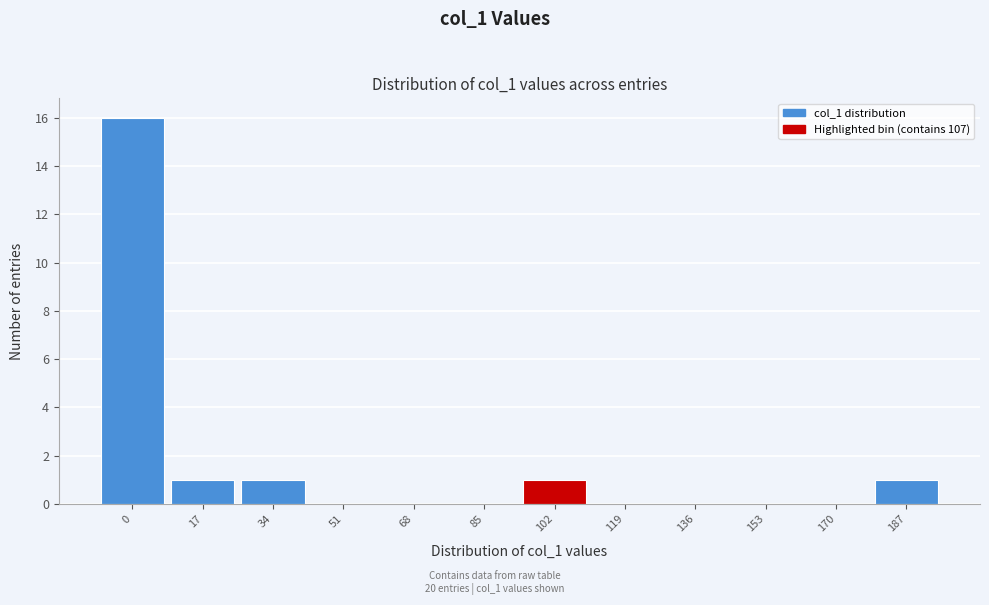

Reading left to right, what are all the values shown in this chart?

0=16	17=1	34=1	51=0	68=0	85=0	102=1	119=0	136=0	153=0	170=0	187=1